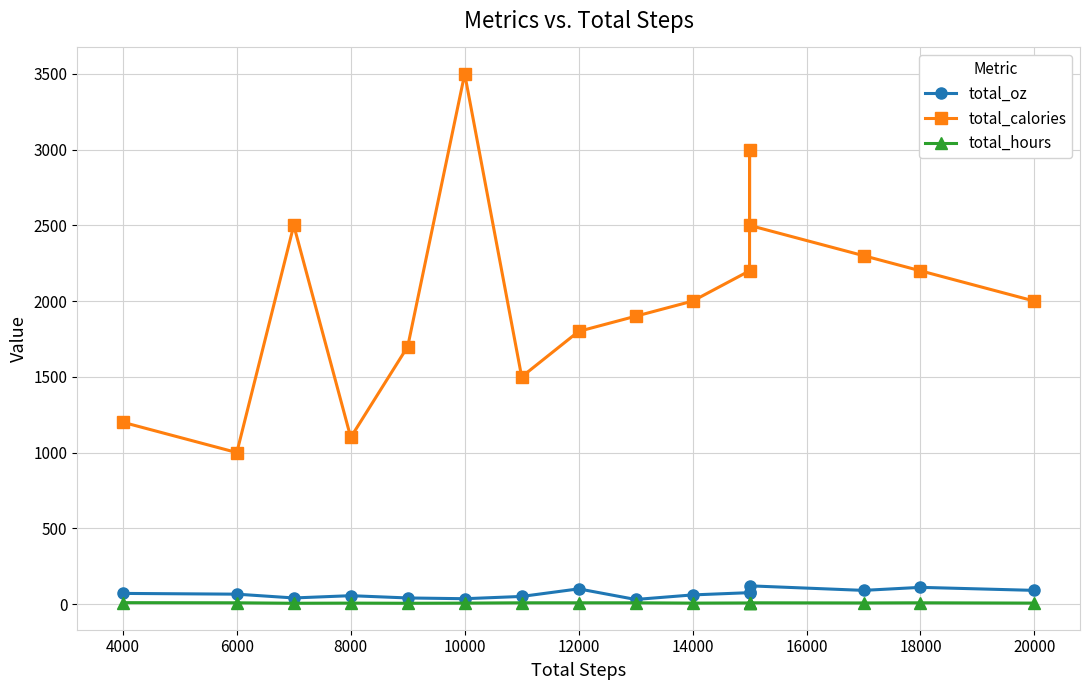

How many series are shown in this chart?

3